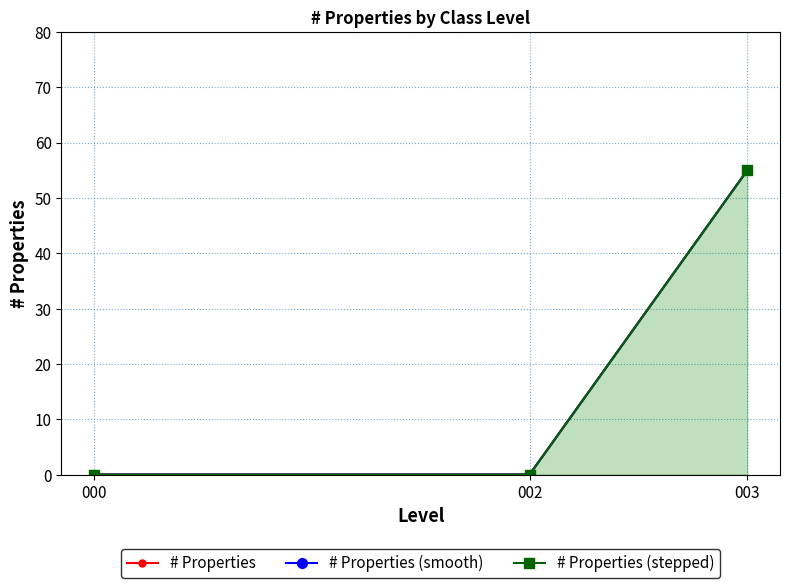

Reading left to right, transcribe all the data shown in this chart.

# Properties: 0	0	55
# Properties (smooth): 0	0	55
# Properties (stepped): 0	0	55